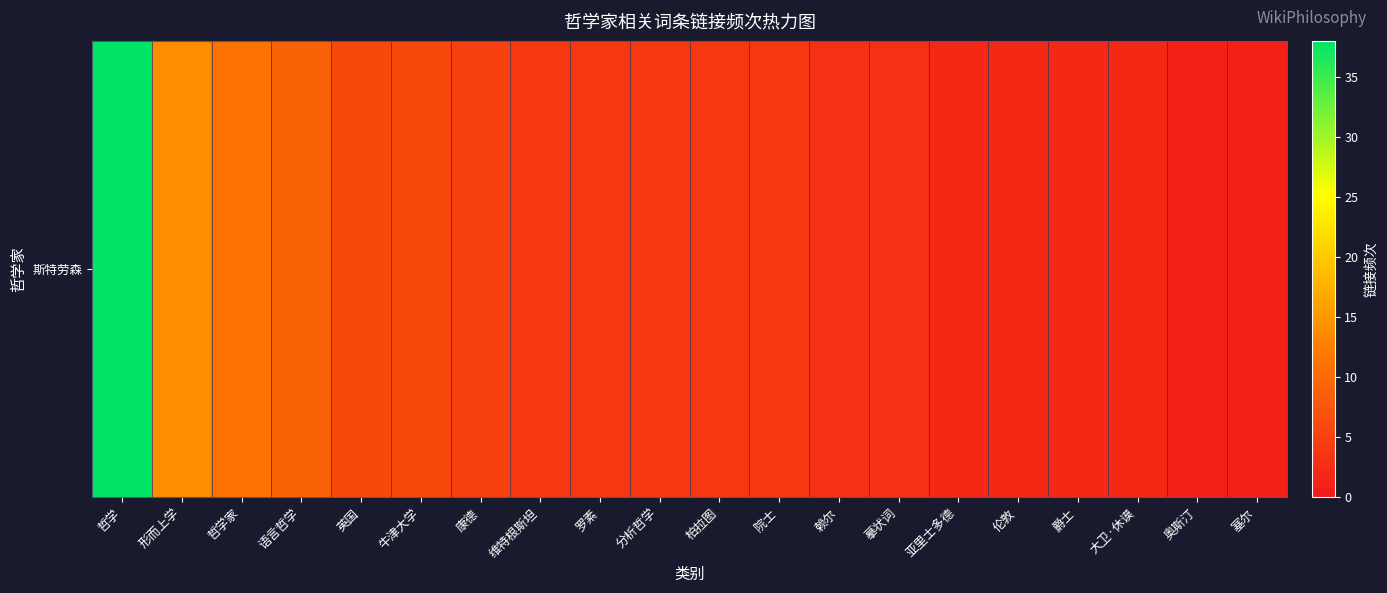

What is the change in value from 院士 to 爵士?

-2